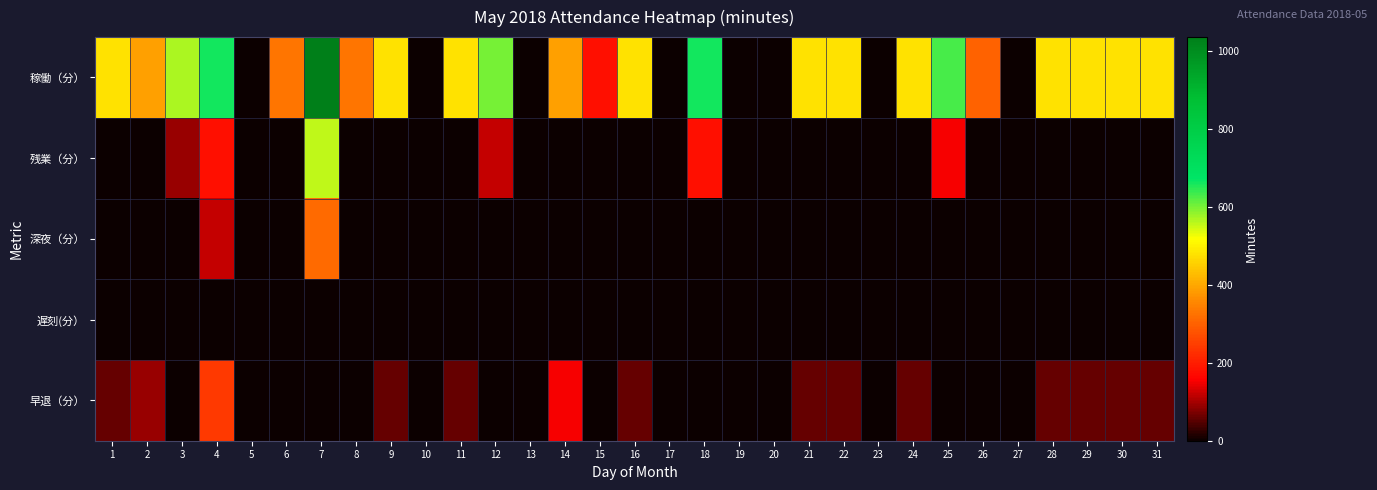

Reading left to right, what are all the values shown in this chart?

稼働（分）: 1=480	2=390	3=570	4=660	5=0	6=330	7=1035	8=330	9=480	10=0	11=480	12=600	13=0	14=390	15=180	16=480	17=0	18=660	19=0	20=0	21=480	22=480	23=0	24=480	25=630	26=300	27=0	28=480	29=480	30=480	31=480
残業（分）: 1=0	2=0	3=90	4=180	5=0	6=0	7=555	8=0	9=0	10=0	11=0	12=120	13=0	14=0	15=0	16=0	17=0	18=180	19=0	20=0	21=0	22=0	23=0	24=0	25=150	26=0	27=0	28=0	29=0	30=0	31=0
深夜（分）: 1=0	2=0	3=0	4=120	5=0	6=0	7=315	8=0	9=0	10=0	11=0	12=0	13=0	14=0	15=0	16=0	17=0	18=0	19=0	20=0	21=0	22=0	23=0	24=0	25=0	26=0	27=0	28=0	29=0	30=0	31=0
遅刻(分）: 1=0	2=0	3=0	4=0	5=0	6=0	7=0	8=0	9=0	10=0	11=0	12=0	13=0	14=0	15=0	16=0	17=0	18=0	19=0	20=0	21=0	22=0	23=0	24=0	25=0	26=0	27=0	28=0	29=0	30=0	31=0
早退（分）: 1=60	2=90	3=0	4=240	5=0	6=0	7=0	8=0	9=60	10=0	11=60	12=0	13=0	14=150	15=0	16=60	17=0	18=0	19=0	20=0	21=60	22=60	23=0	24=60	25=0	26=0	27=0	28=60	29=60	30=60	31=60